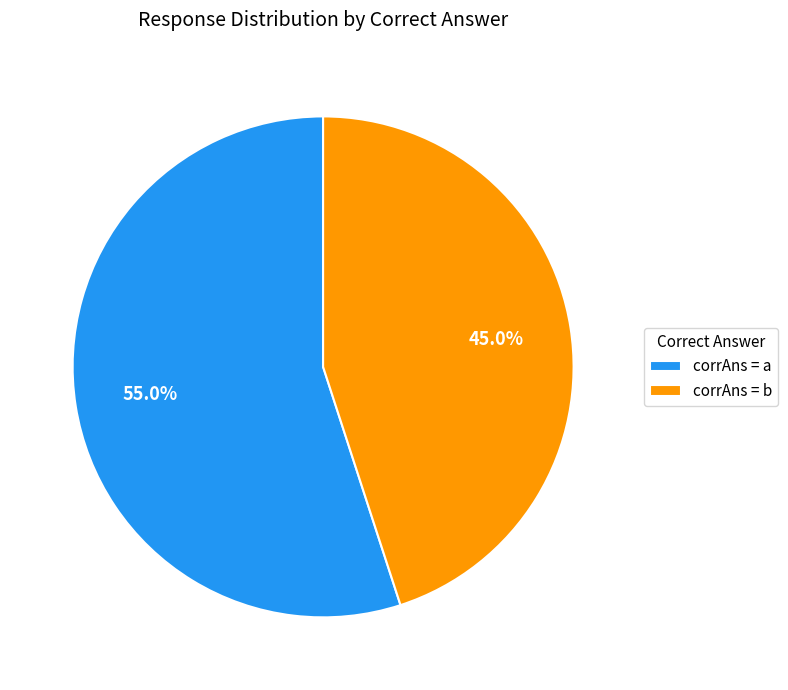

Which slice is the smallest?

corrAns = b